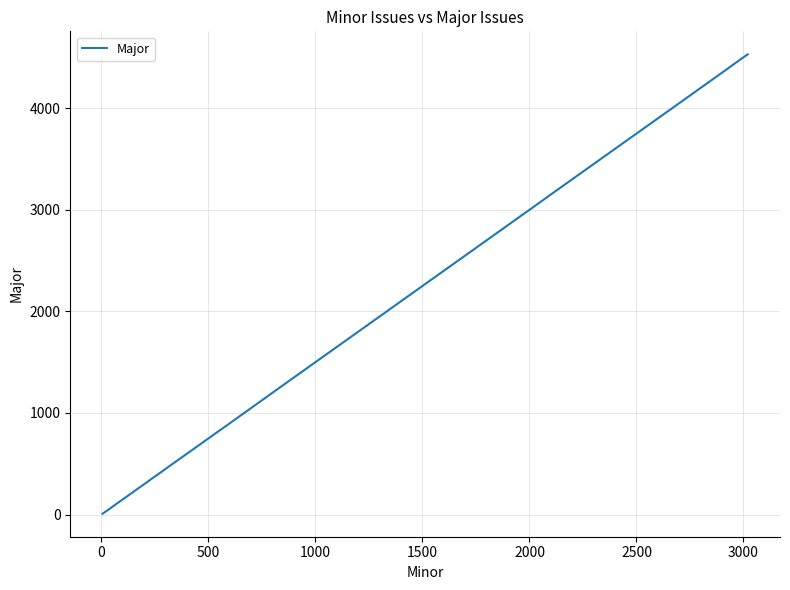

What is the difference between the maximum and minimum values?

4522